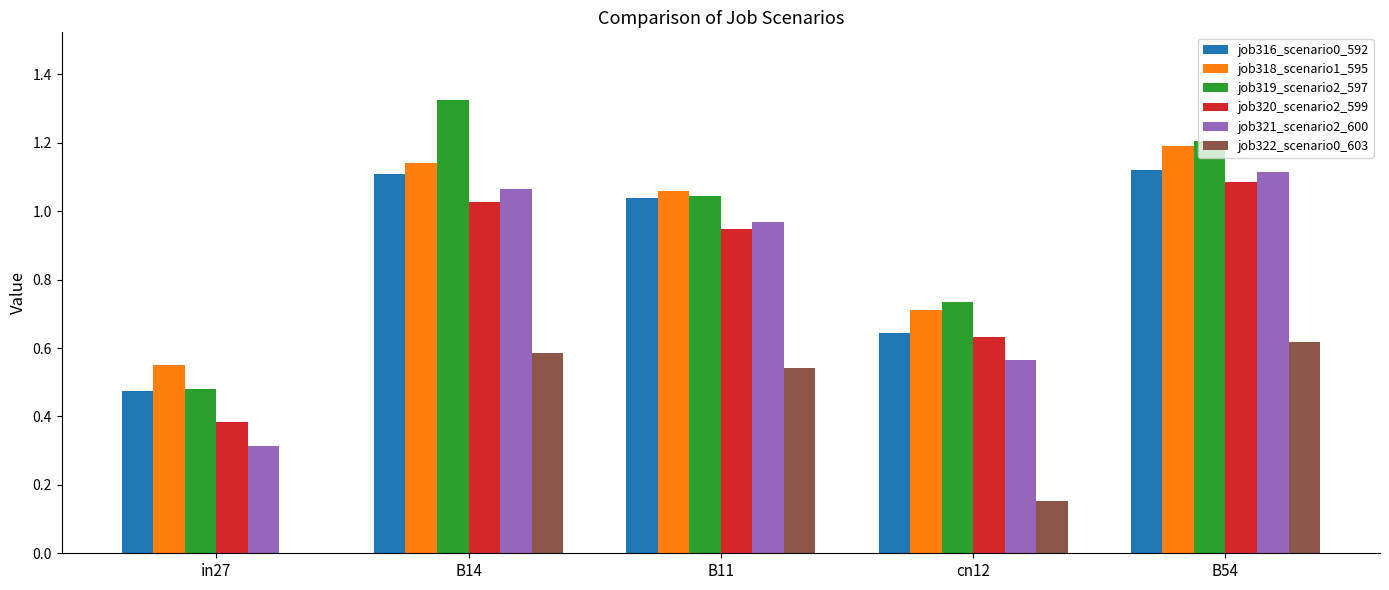

The job321_scenario2_600 series shows 0.7 at B54. True or false?

False